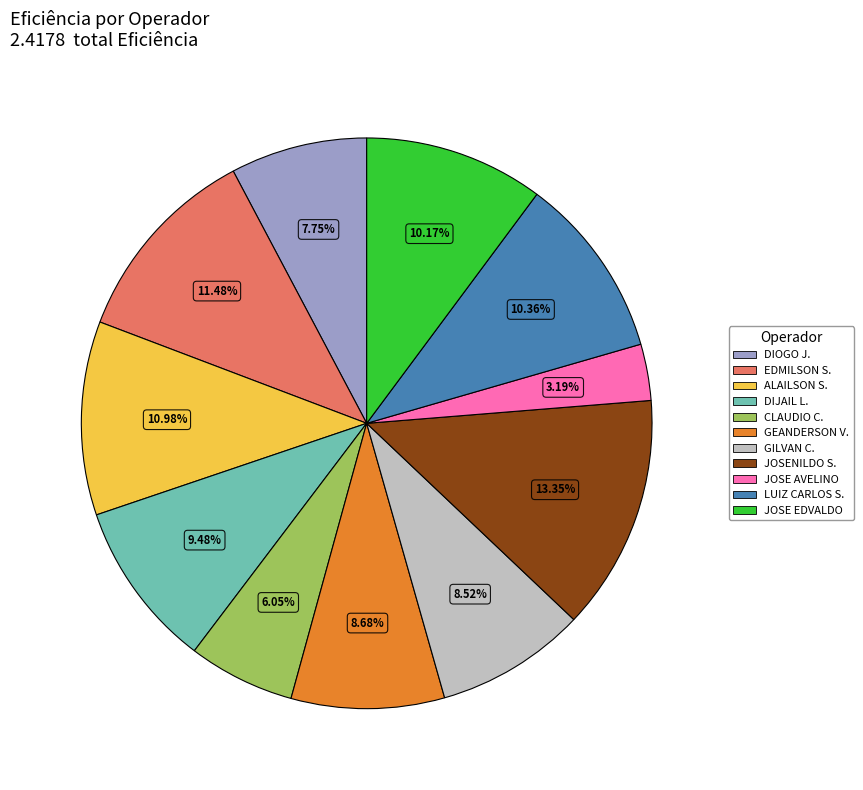

Is the sum of ALAILSON S. and CLAUDIO C. greater than half?

No